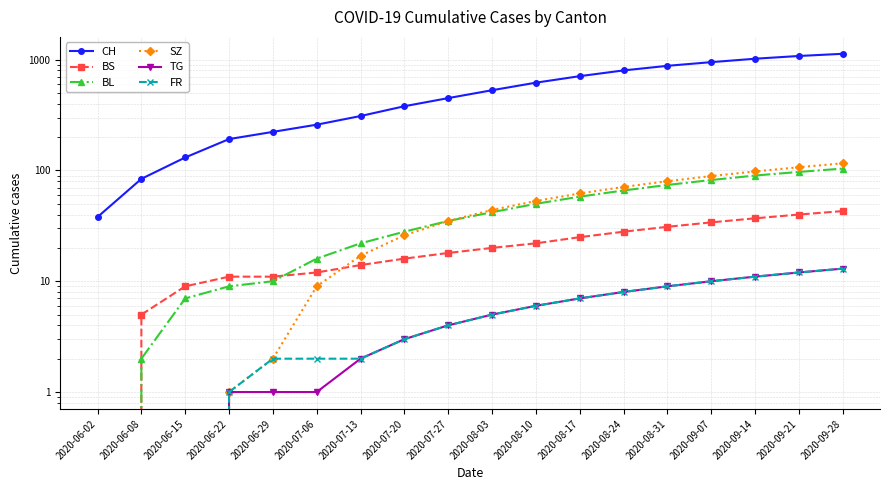

At which category is the sum across all series the highest?

2020-09-28